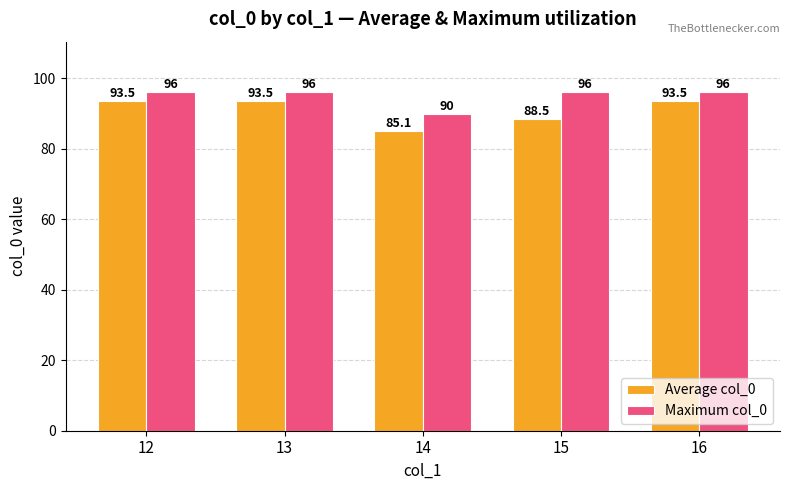

How many bars are there in total?

10